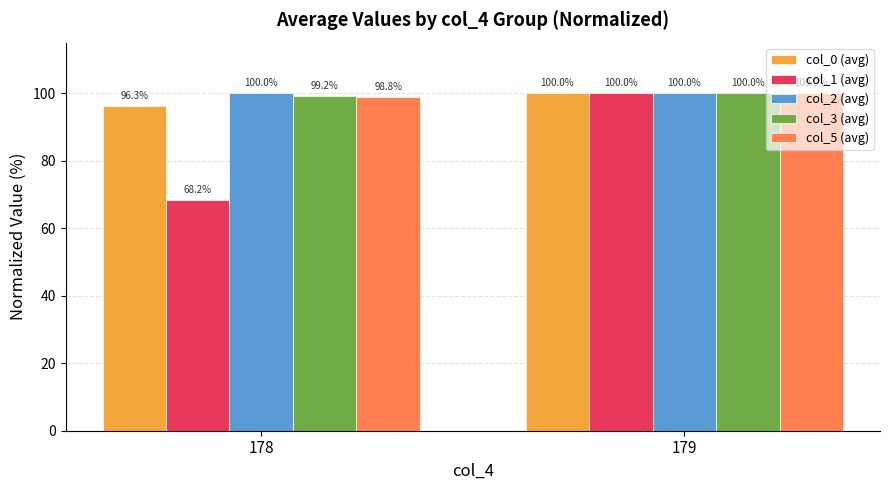

The col_3 (avg) series shows 134.7 at 178. True or false?

False